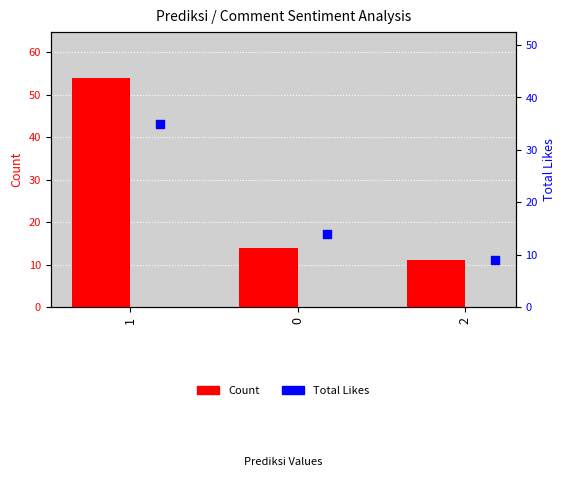

What are all the series names shown in the legend?

Count, Total Likes